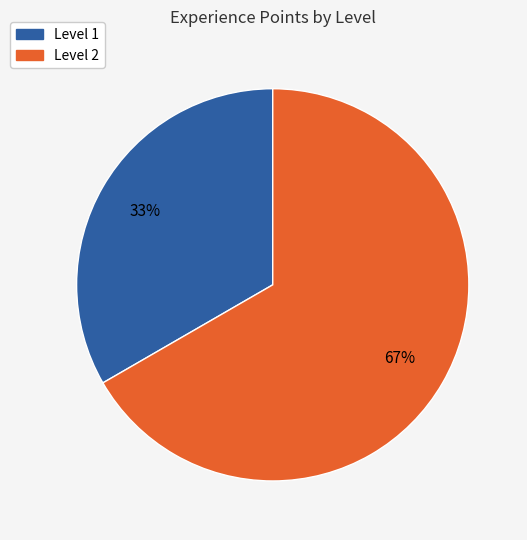

Is there a majority slice in this chart?

Yes